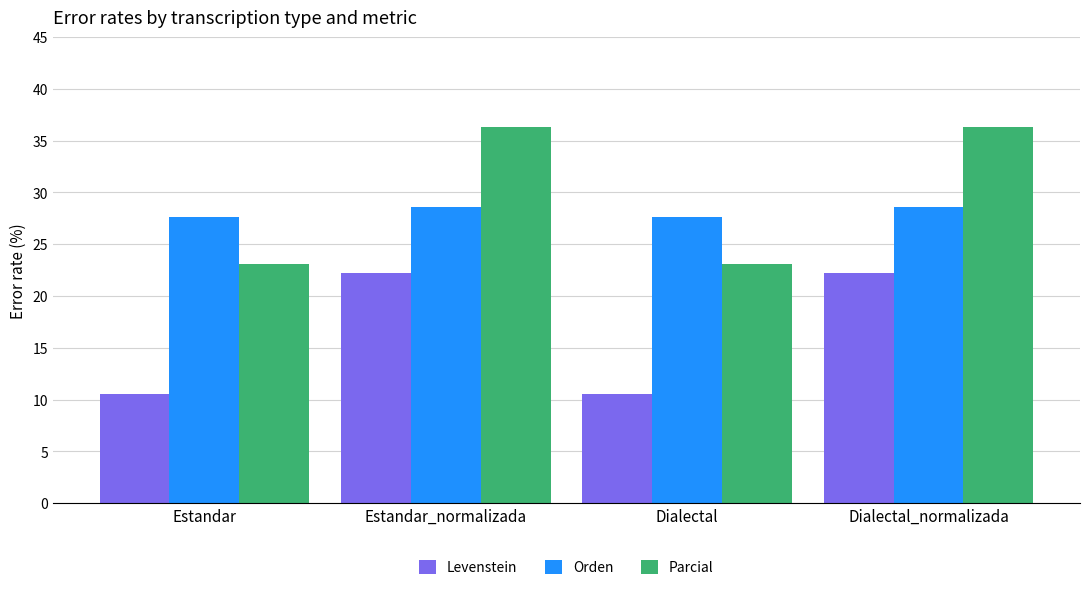

Reading left to right, transcribe all the data shown in this chart.

Levenstein: 10.5	22.2	10.5	22.2
Orden: 27.6	28.6	27.6	28.6
Parcial: 23.1	36.4	23.1	36.4